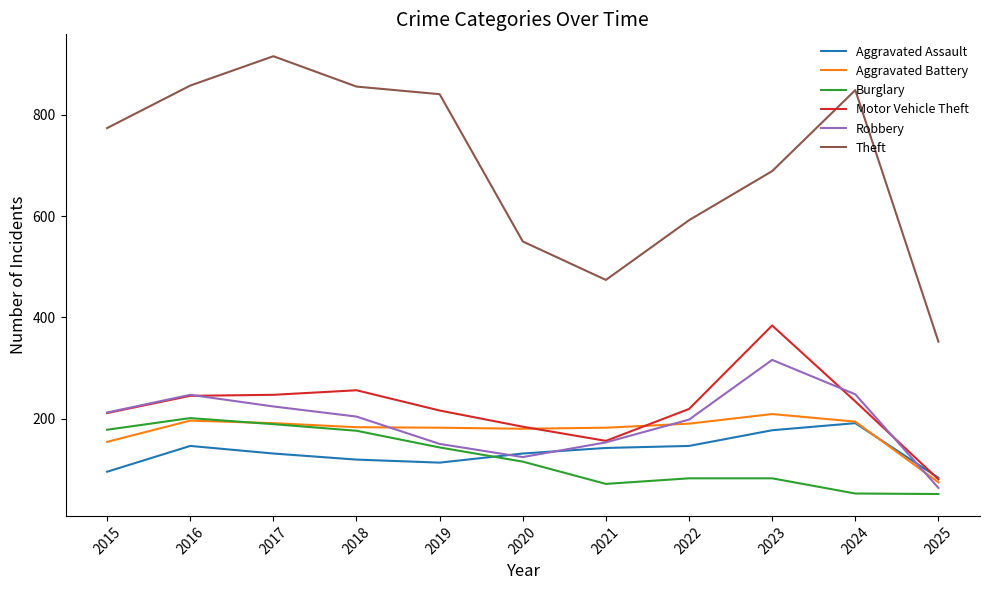

Is this an area chart (filled region under the line)?

No